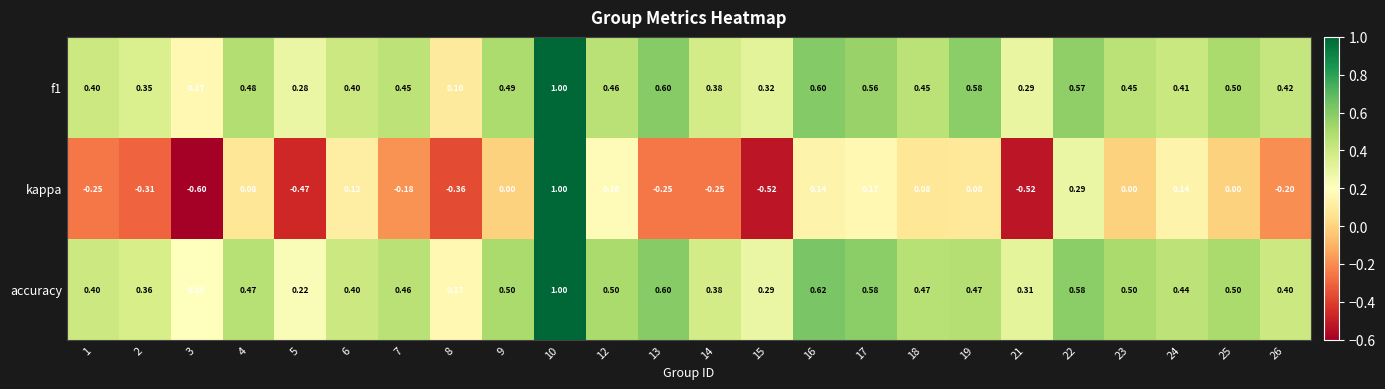

At 16, list the series in order from smallest to largest.

kappa, f1, accuracy